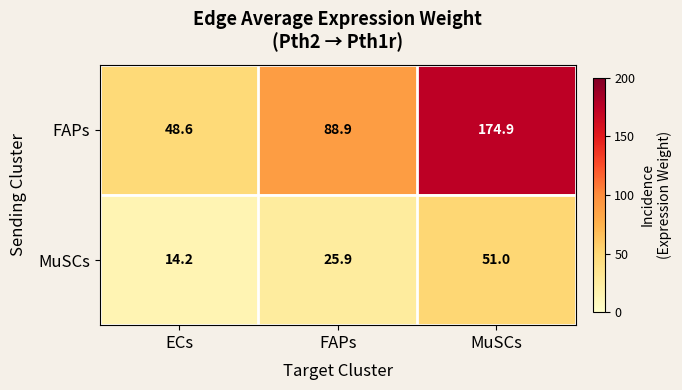

The MuSCs series shows 25.9 at FAPs. True or false?

True